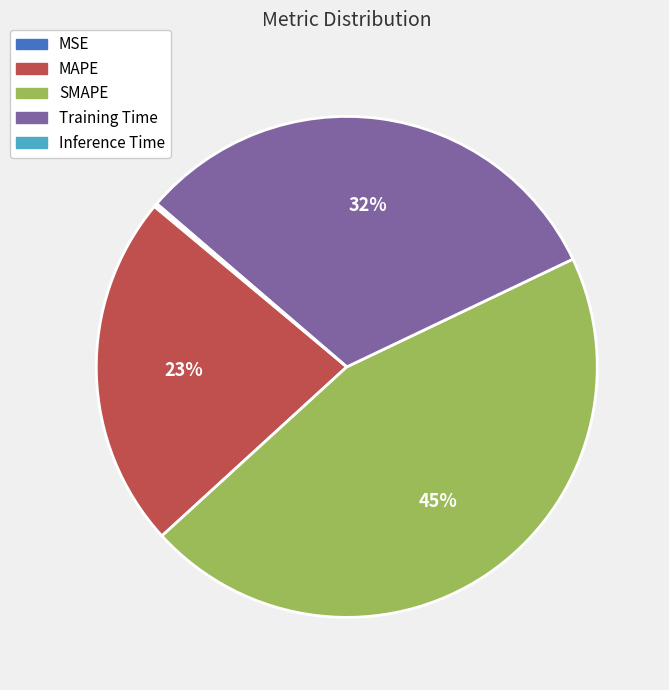

To the nearest percent, what percentage of the pie is SMAPE?

45%